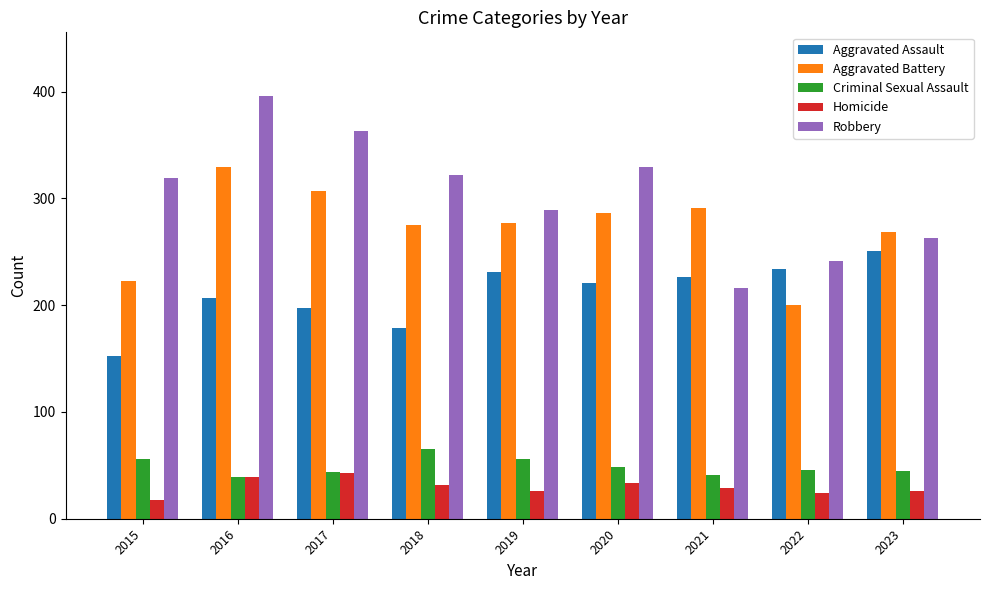

How many data points in Aggravated Battery are less than 277?

4